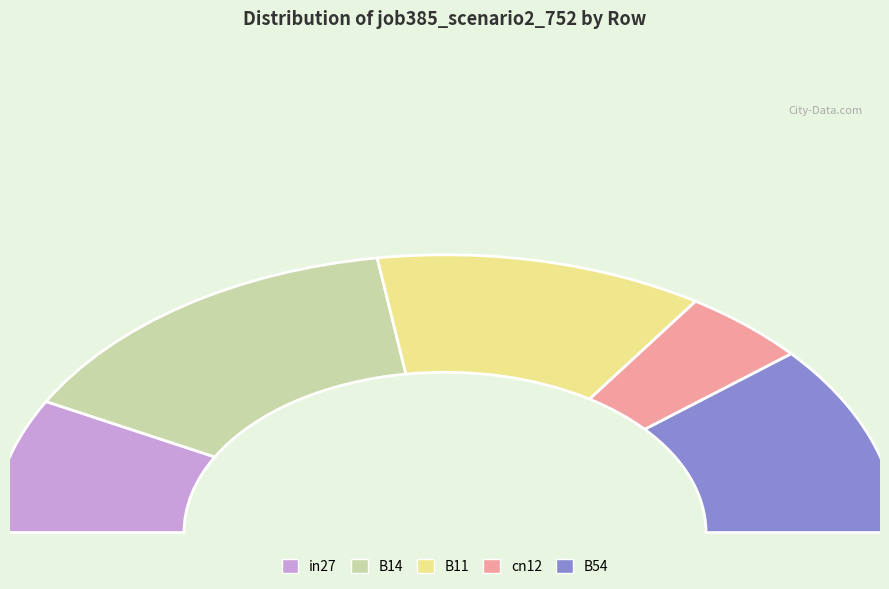

Which slice is the largest?

B14